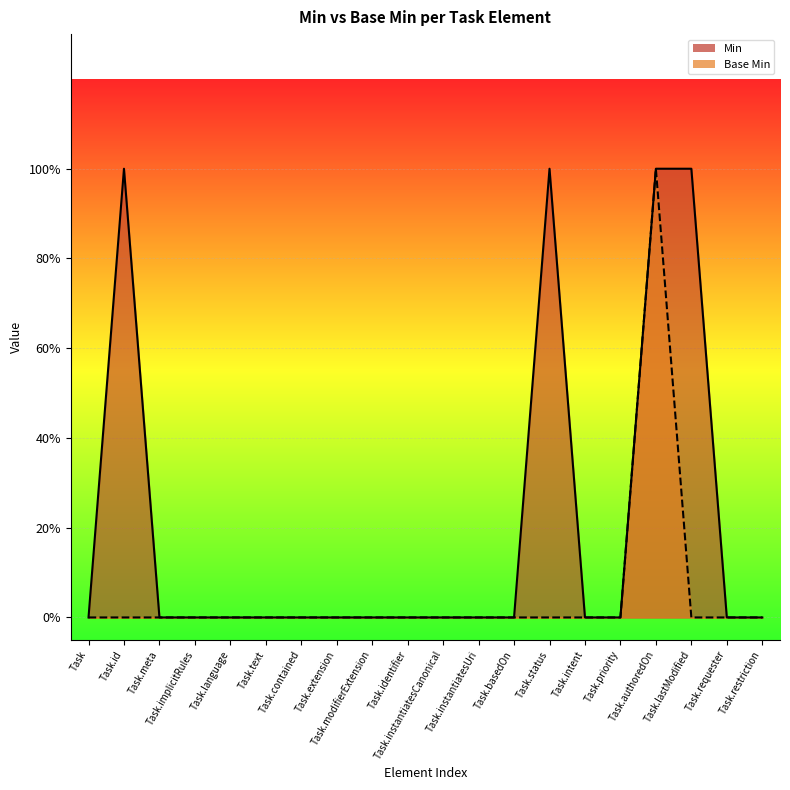

How many categories are shown in the chart?

20